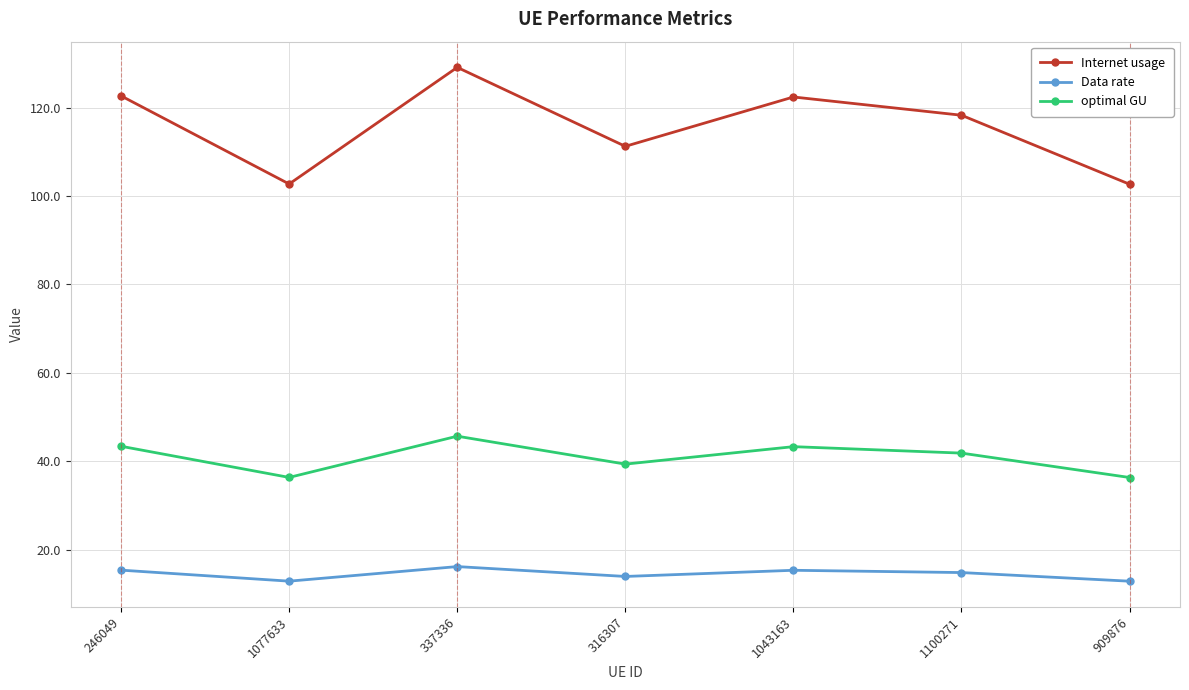

What is the minimum value for Internet usage?

102.7